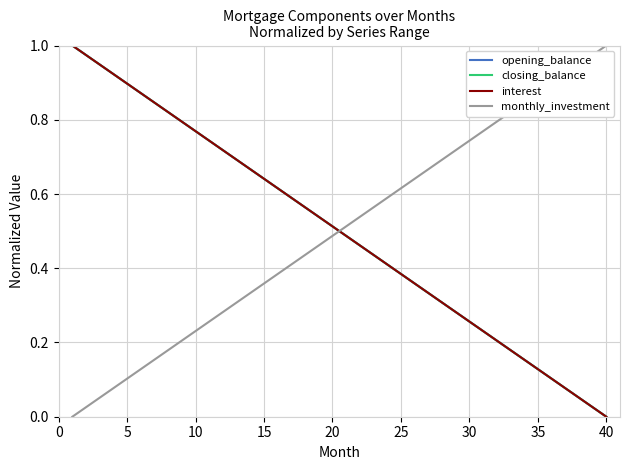

Which series ends up on top after the final intersection of monthly_investment and closing_balance?

monthly_investment